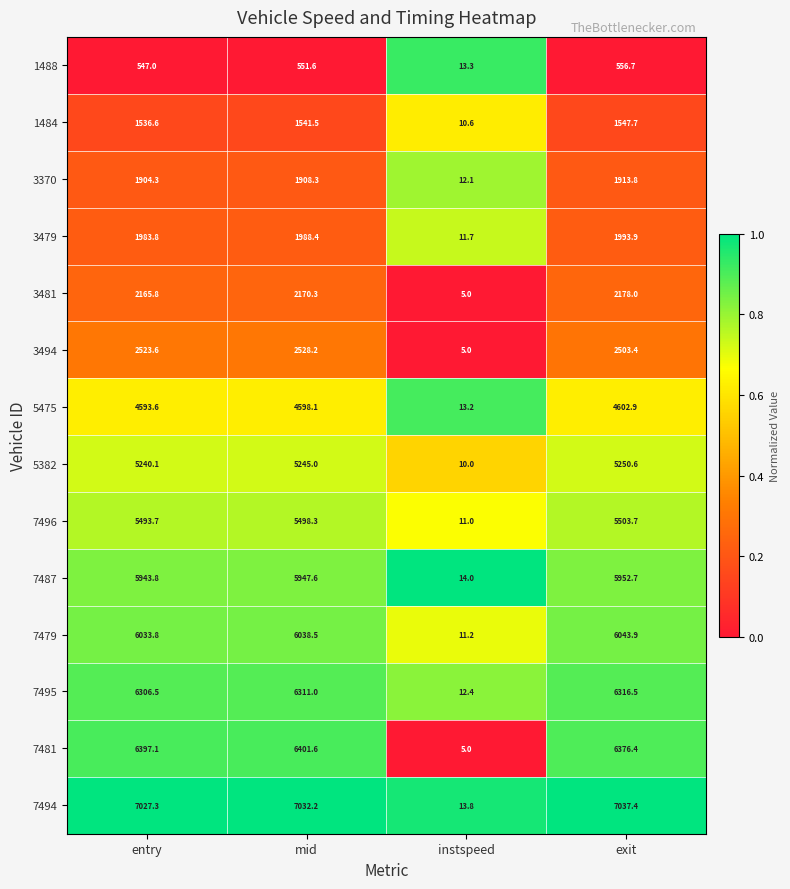

True or false: 7494 has a value of 13.8 at instspeed.

True